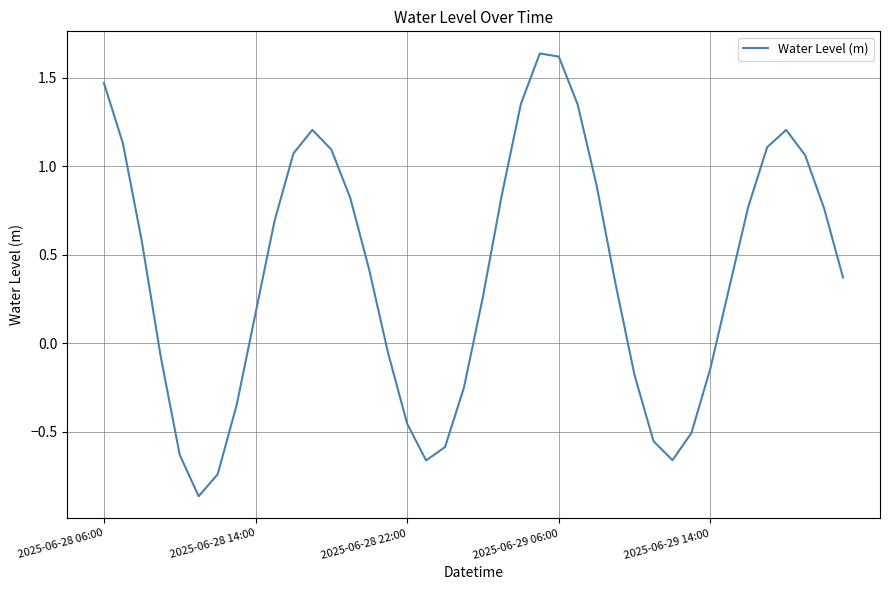

What is the difference between the maximum and minimum values?

2.5